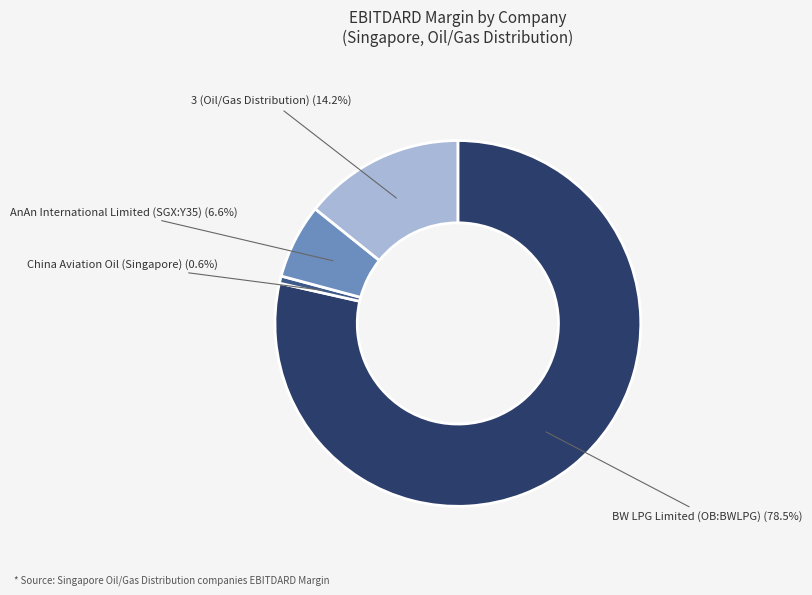

Rank the categories by value from lowest to highest.

China Aviation Oil (Singapore), AnAn International Limited (SGX:Y35), 3 (Oil/Gas Distribution), BW LPG Limited (OB:BWLPG)